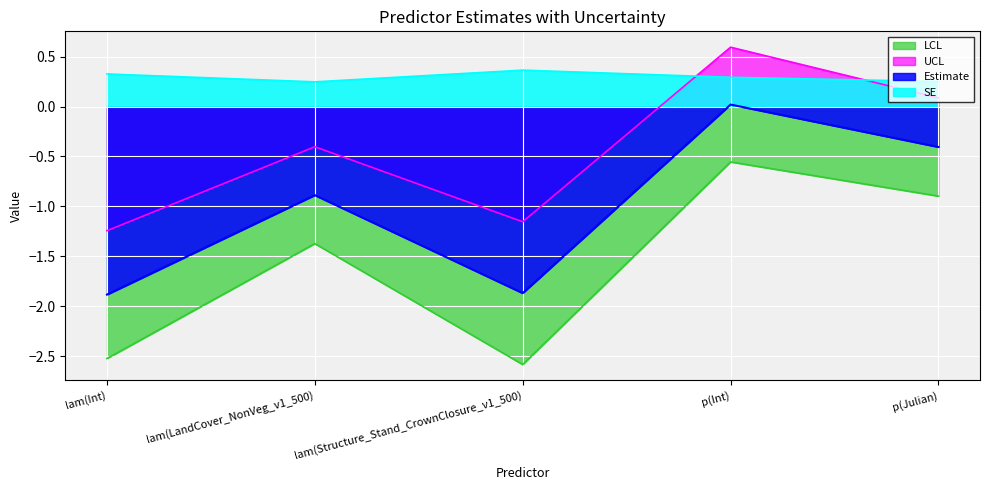

The SE series shows 0.4 at lam(Structure_Stand_CrownClosure_v1_500). True or false?

True